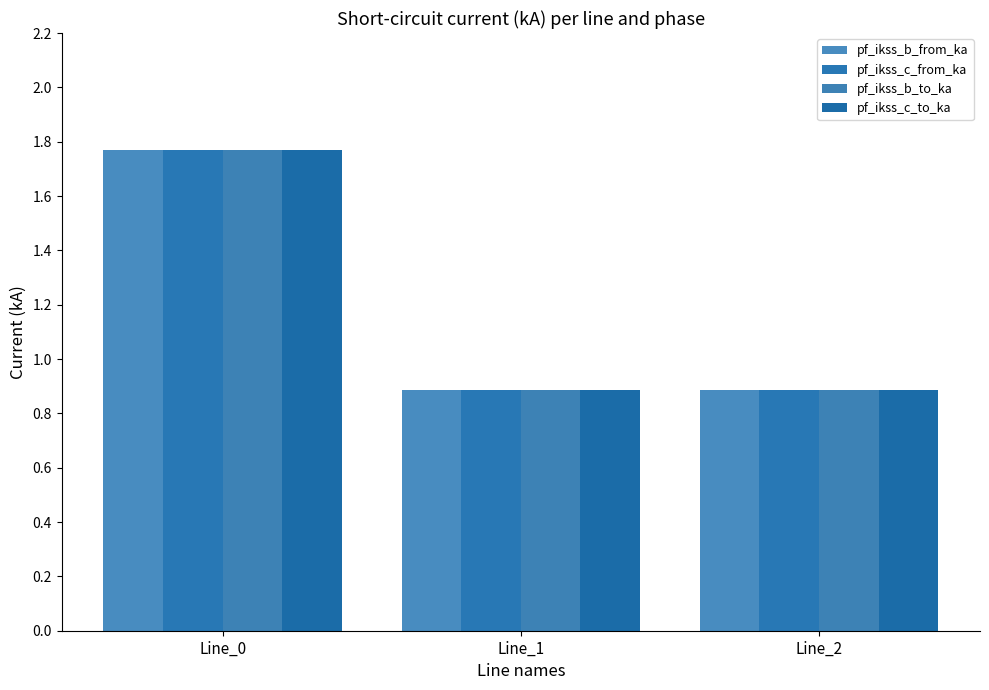

Are the bars horizontal?

No